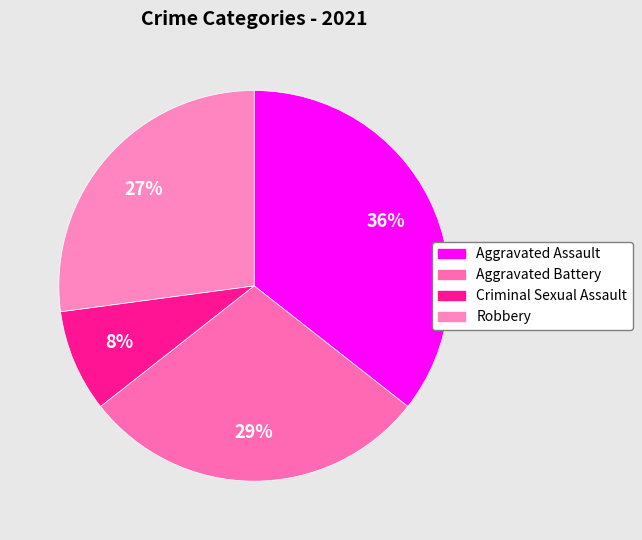

How much of the chart is everything except Aggravated Battery?

71.2%